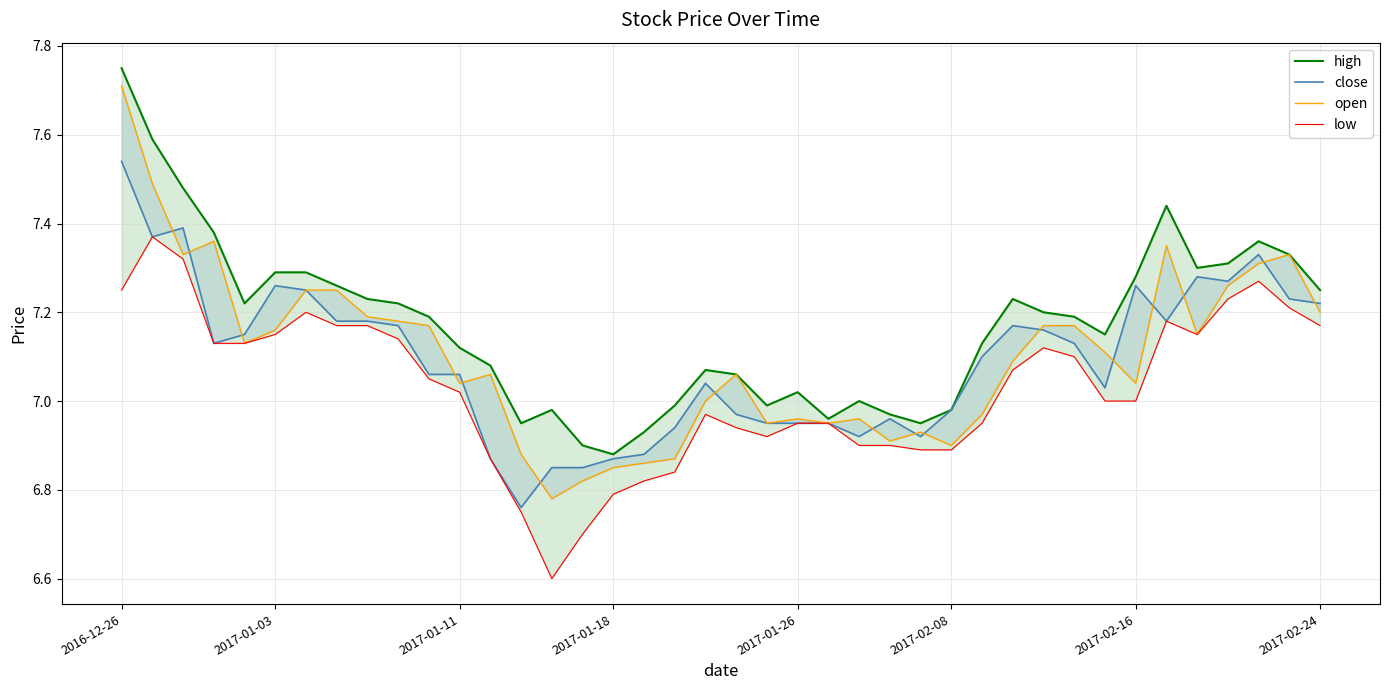

Reading right to left, transcribe all the data shown in this chart.

high: 7.2	7.3	7.4	7.3	7.3	7.4	7.3	7.2	7.2	7.2	7.2	7.1	7.0	7.0	7.0	7.0	7.0	7.0	7.0	7.1	7.1	7.0	6.9	6.9	6.9	7.0	7.0	7.1	7.1	7.2	7.2	7.2	7.3	7.3	7.3	7.2	7.4	7.5	7.6	7.8
close: 7.2	7.2	7.3	7.3	7.3	7.2	7.3	7.0	7.1	7.2	7.2	7.1	7.0	6.9	7.0	6.9	7.0	7.0	7.0	7.0	7.0	6.9	6.9	6.9	6.8	6.8	6.8	6.9	7.1	7.1	7.2	7.2	7.2	7.2	7.3	7.2	7.1	7.4	7.4	7.5
open: 7.2	7.3	7.3	7.3	7.2	7.3	7.0	7.1	7.2	7.2	7.1	7.0	6.9	6.9	6.9	7.0	7.0	7.0	7.0	7.1	7.0	6.9	6.9	6.8	6.8	6.8	6.9	7.1	7.0	7.2	7.2	7.2	7.2	7.2	7.2	7.1	7.4	7.3	7.5	7.7
low: 7.2	7.2	7.3	7.2	7.2	7.2	7.0	7.0	7.1	7.1	7.1	7.0	6.9	6.9	6.9	6.9	7.0	7.0	6.9	6.9	7.0	6.8	6.8	6.8	6.7	6.6	6.8	6.9	7.0	7.0	7.1	7.2	7.2	7.2	7.2	7.1	7.1	7.3	7.4	7.2